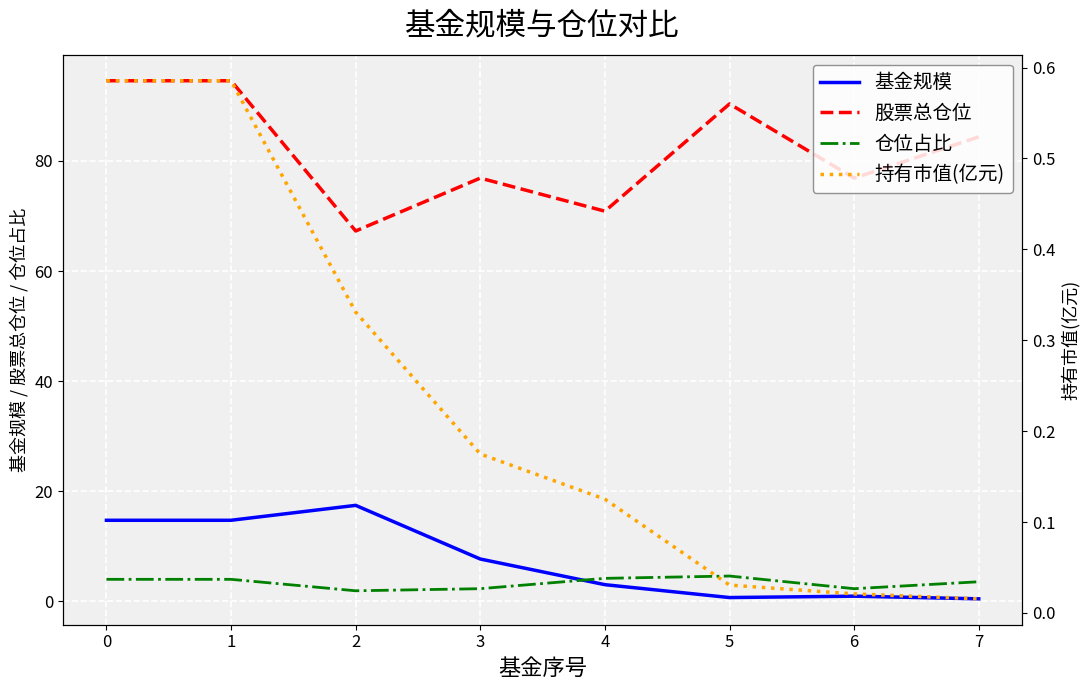

True or false: 股票总仓位 and 基金规模 intersect in this chart.

False